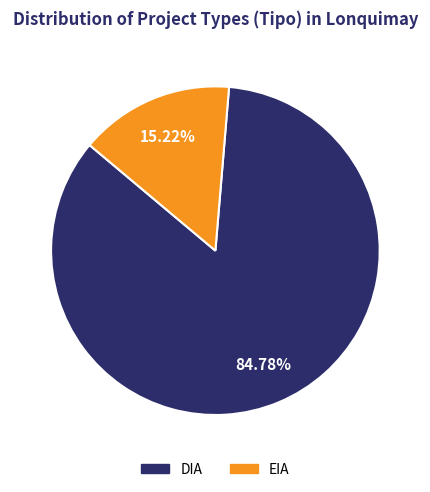

To the nearest percent, what percentage of the pie is DIA?

85%